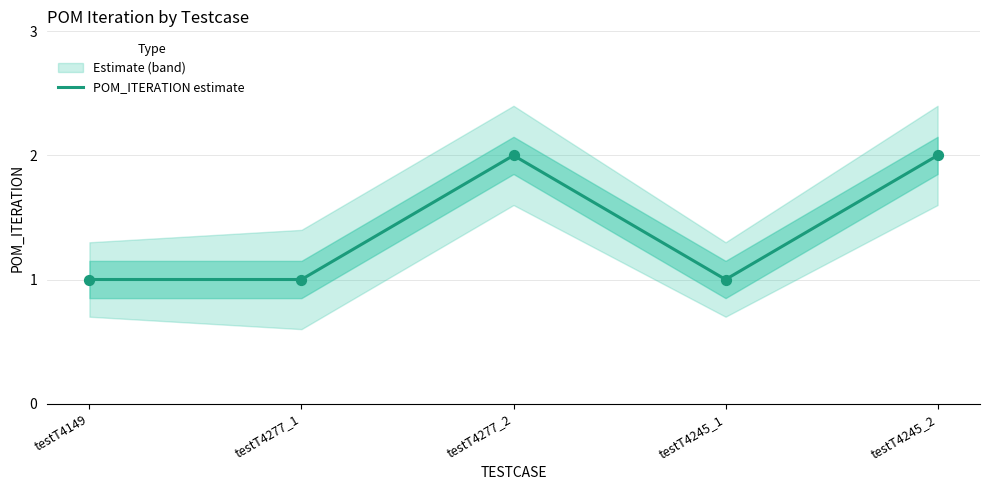

Between testT4277_2 and testT4277_1, which is larger?

testT4277_2